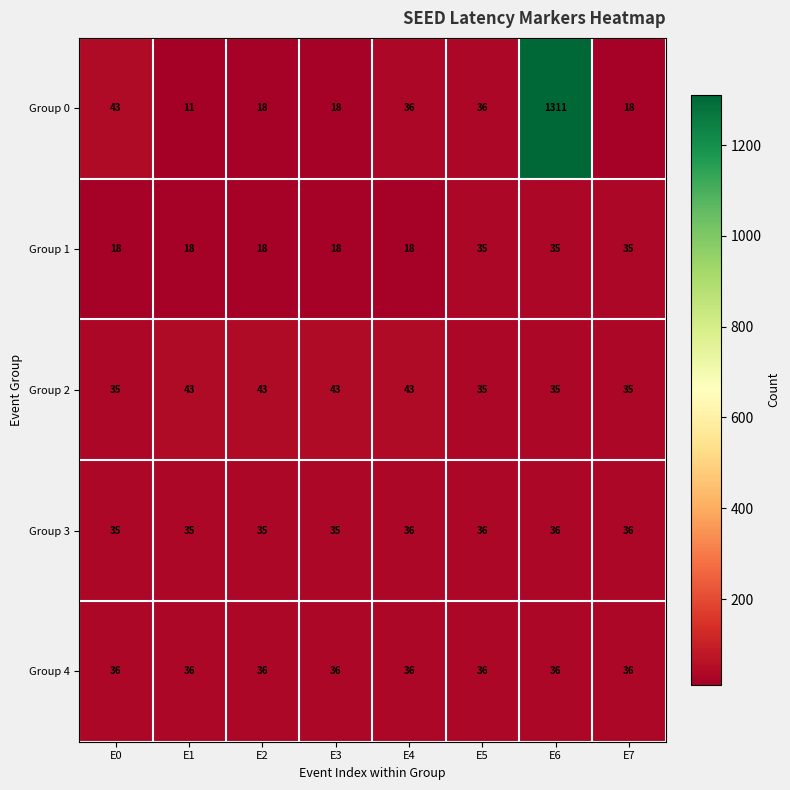

What is the difference between the highest and lowest values at E5?

1